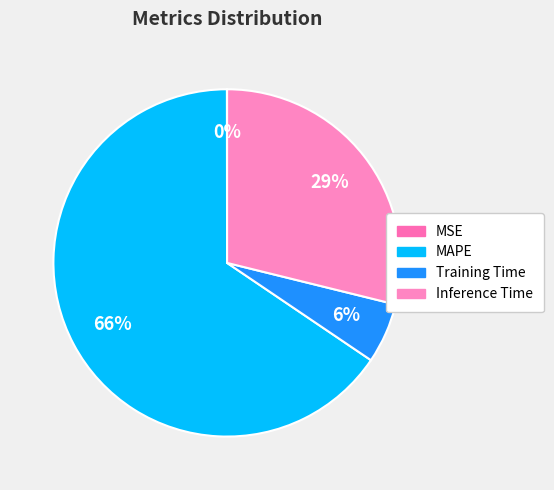

Which slice is the largest?

MAPE